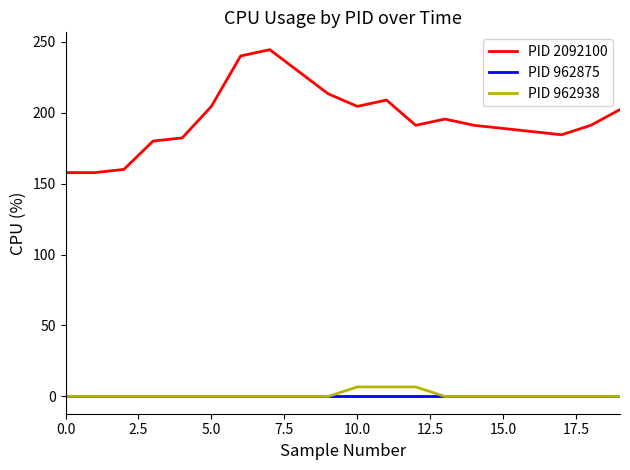

Which series has the largest total across all categories?

PID 2092100